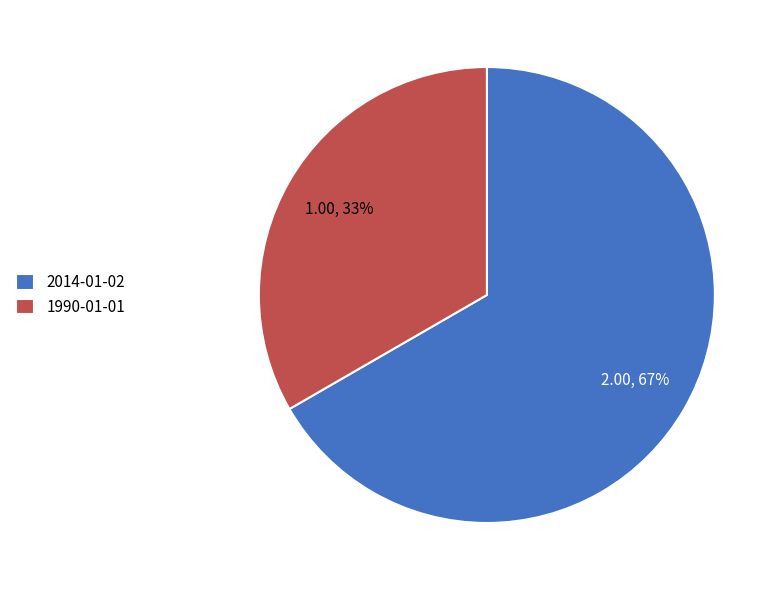

Rank the categories by value from lowest to highest.

1990-01-01, 2014-01-02